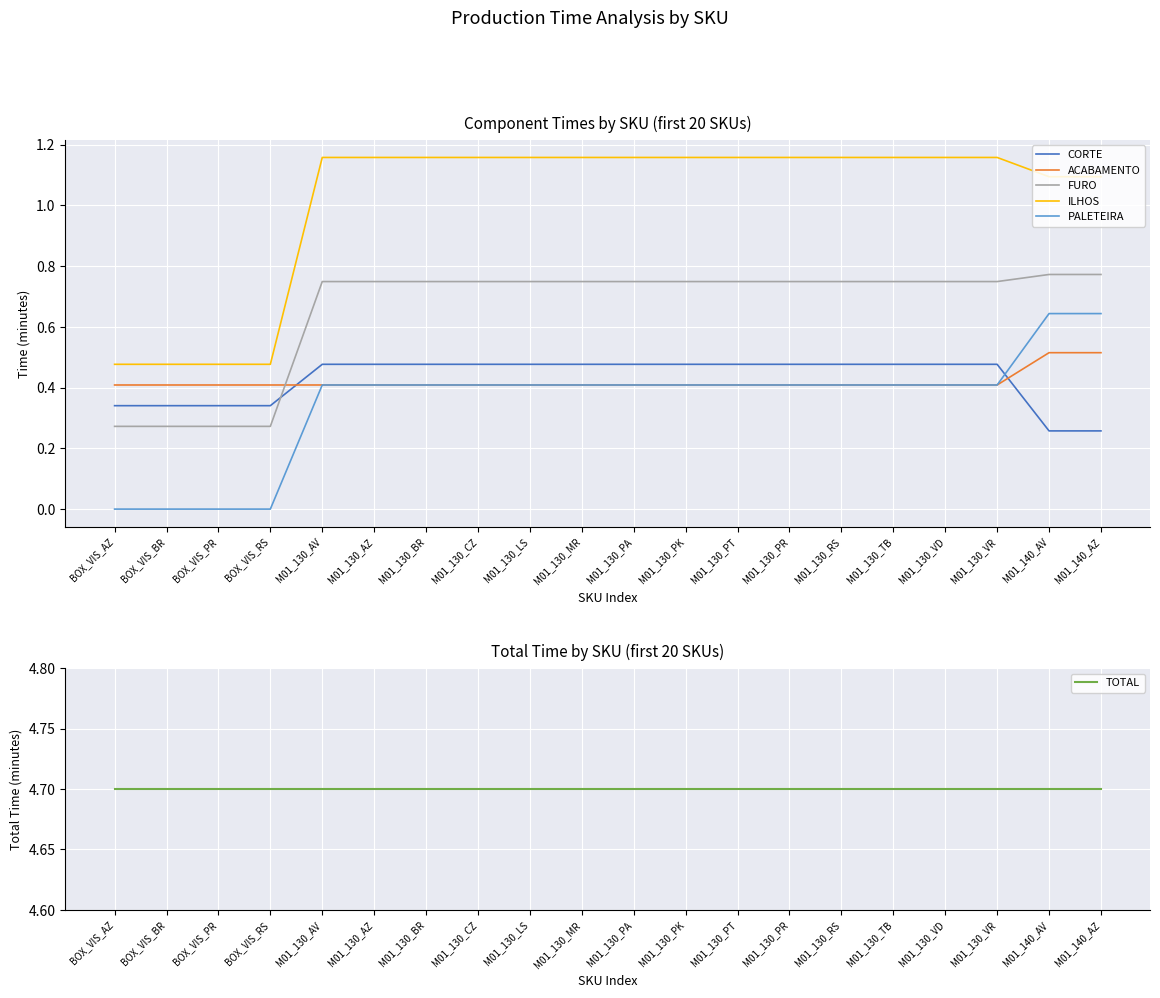

What is the lowest value of the ACABAMENTO series?

0.4